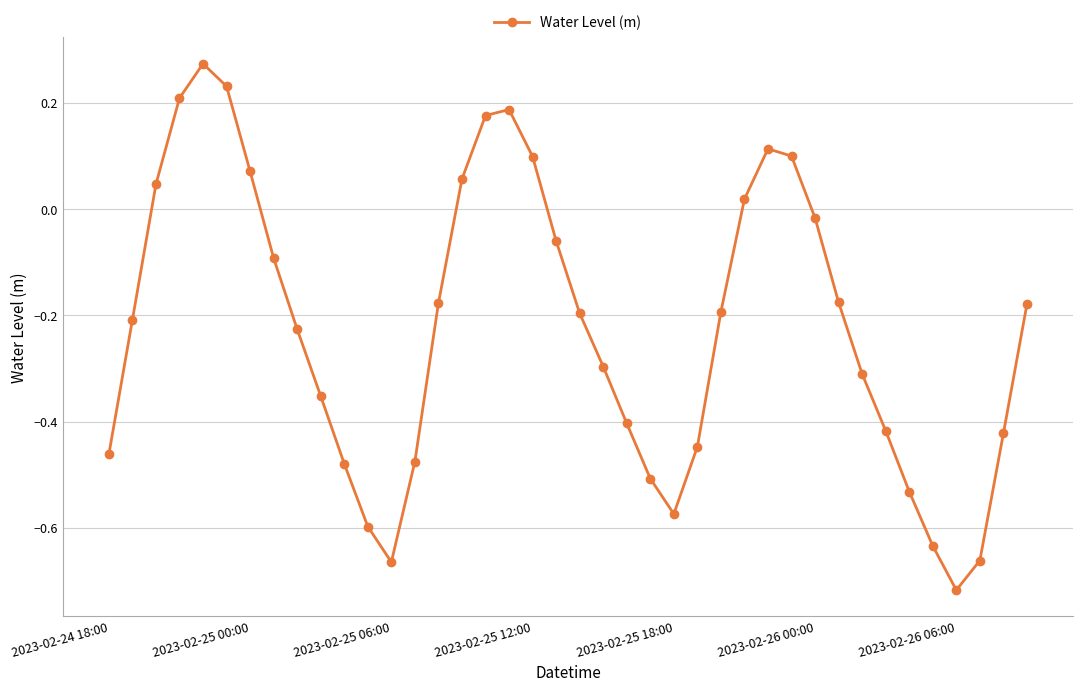

How many categories are shown in the chart?

40